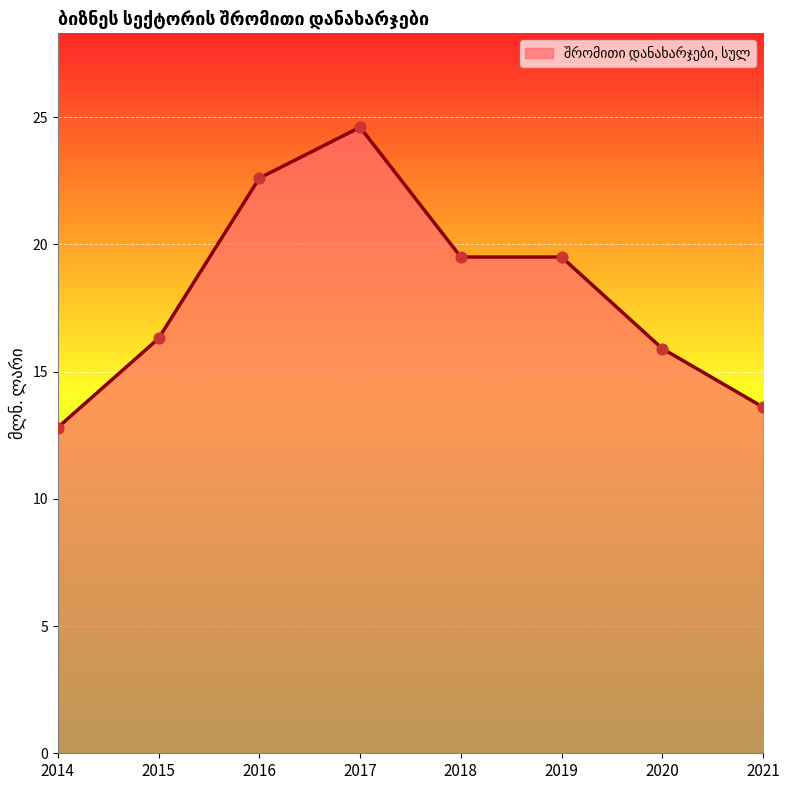

Approximately how many times larger is the value at 2018 compared to 2017?

0.8